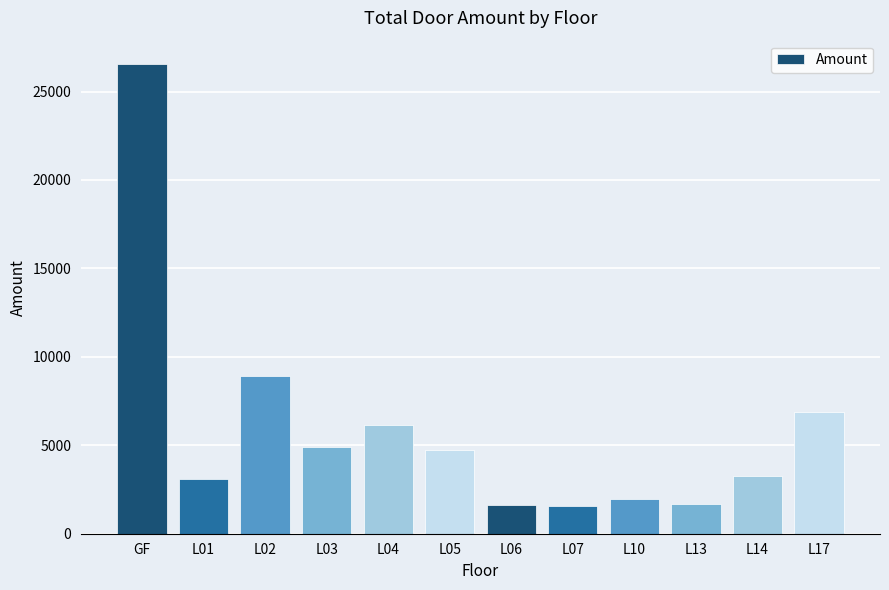

What is the sum of all values?

71293.6